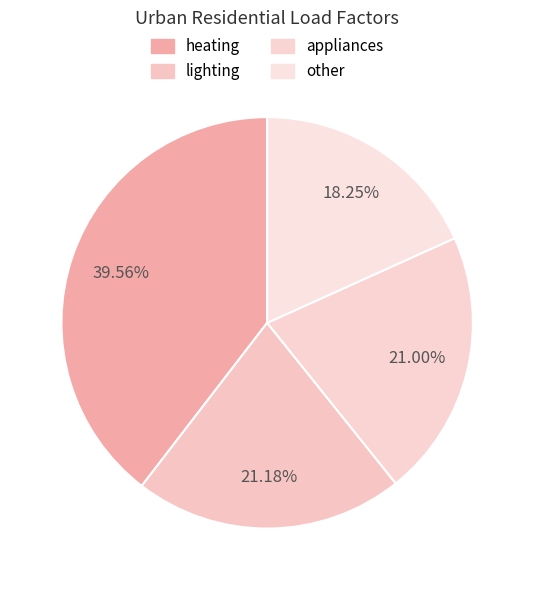

The appliances slice represents 21% of the pie. True or false?

True